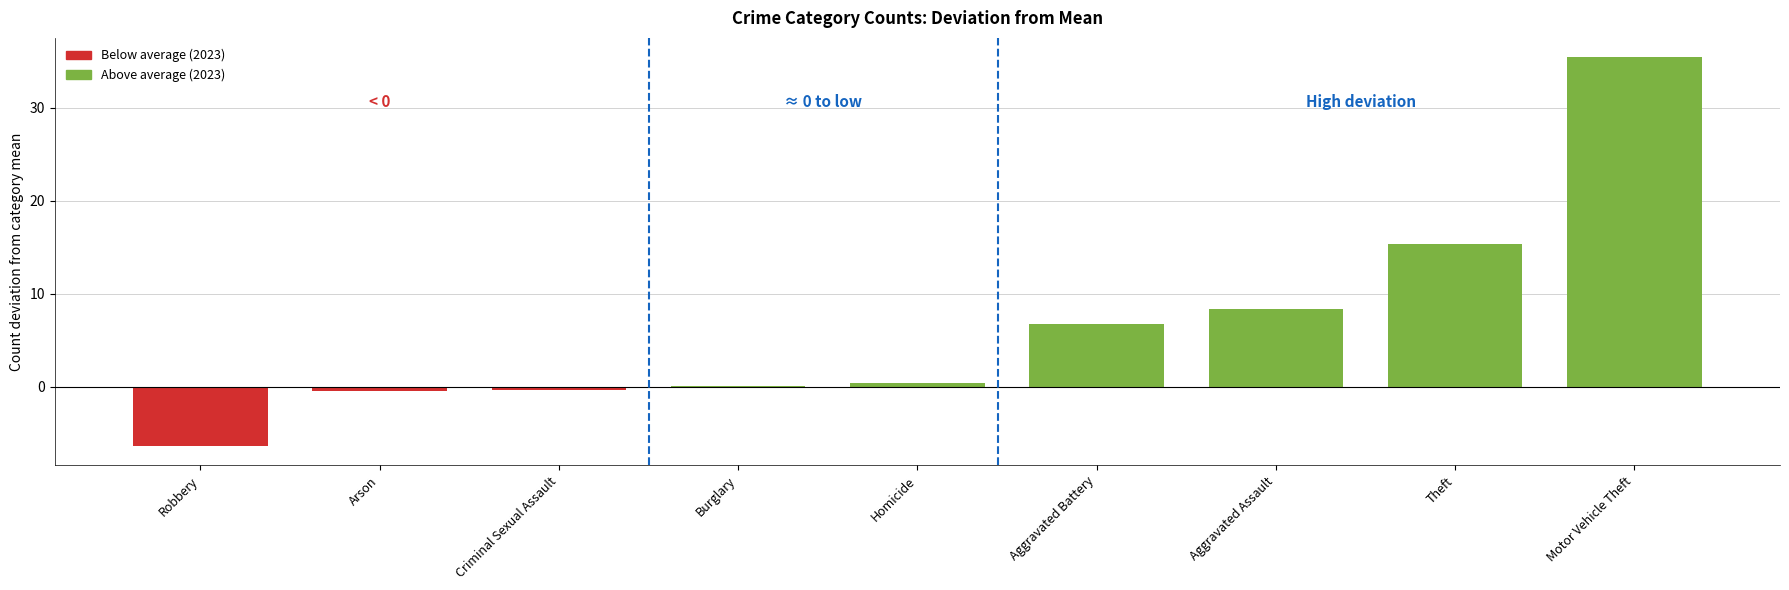

How many series are shown in this chart?

1